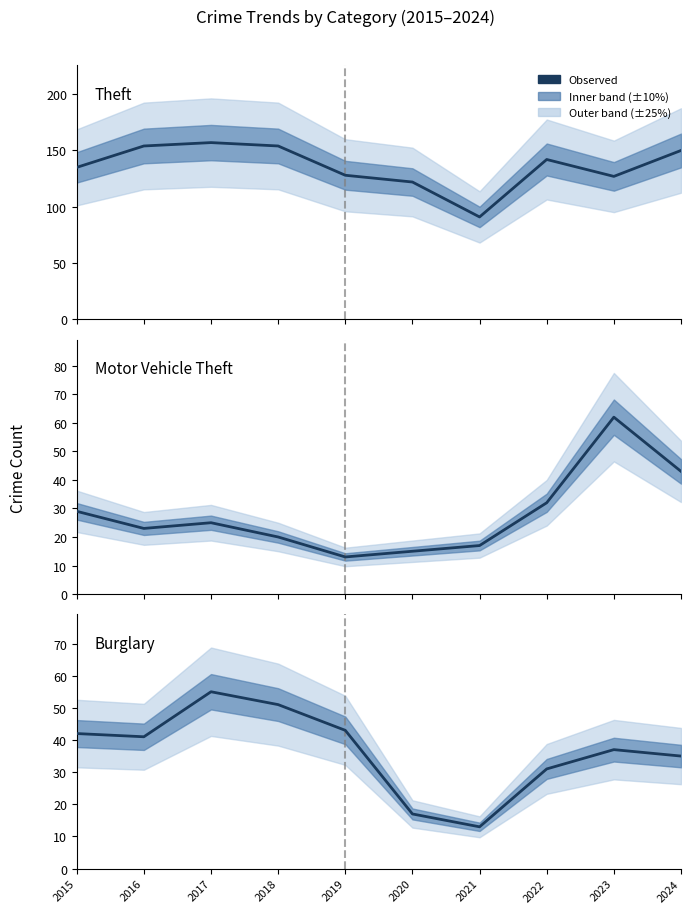

Reading left to right, what are all the values shown in this chart?

Theft: 135	154	157	154	128	122	91	142	127	150
Motor Vehicle Theft: 29	23	25	20	13	15	17	32	62	43
Burglary: 42	41	55	51	43	17	13	31	37	35